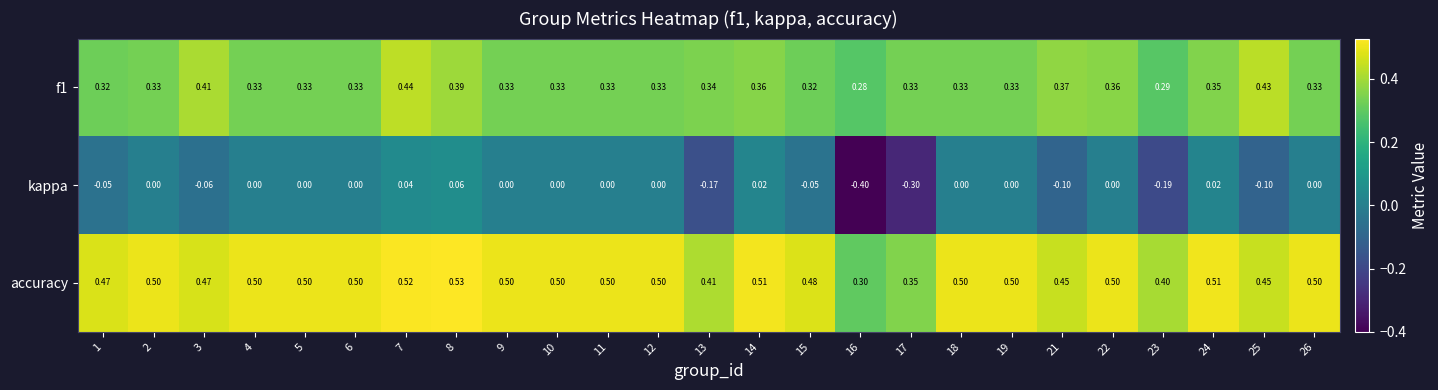

How many series are shown in this chart?

3